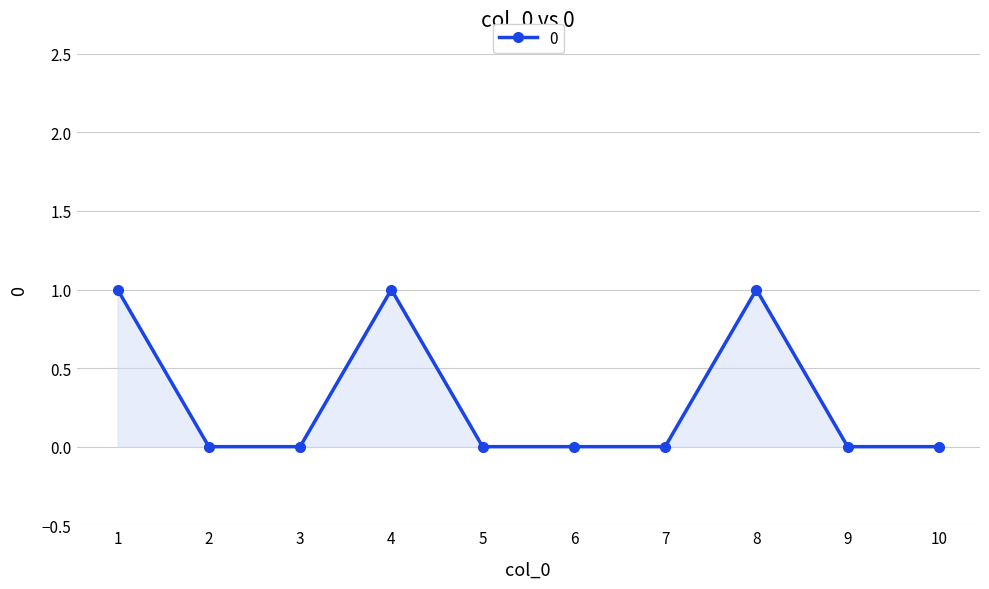

How many values are between 0 and 1?

10